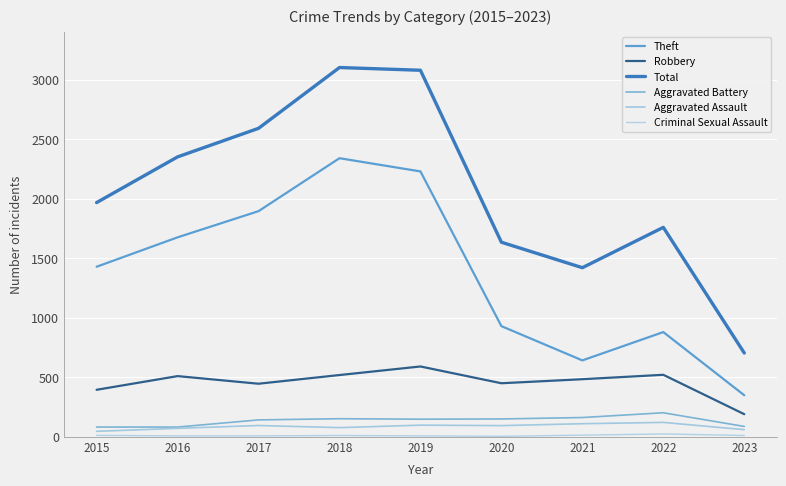

How many lines are shown in the chart?

6